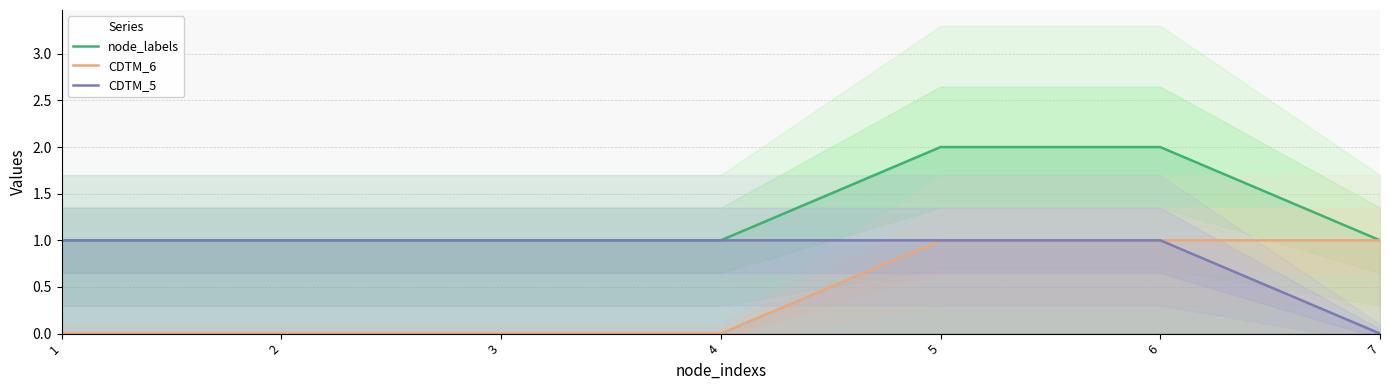

What is the difference between the highest and lowest values at 1?

1